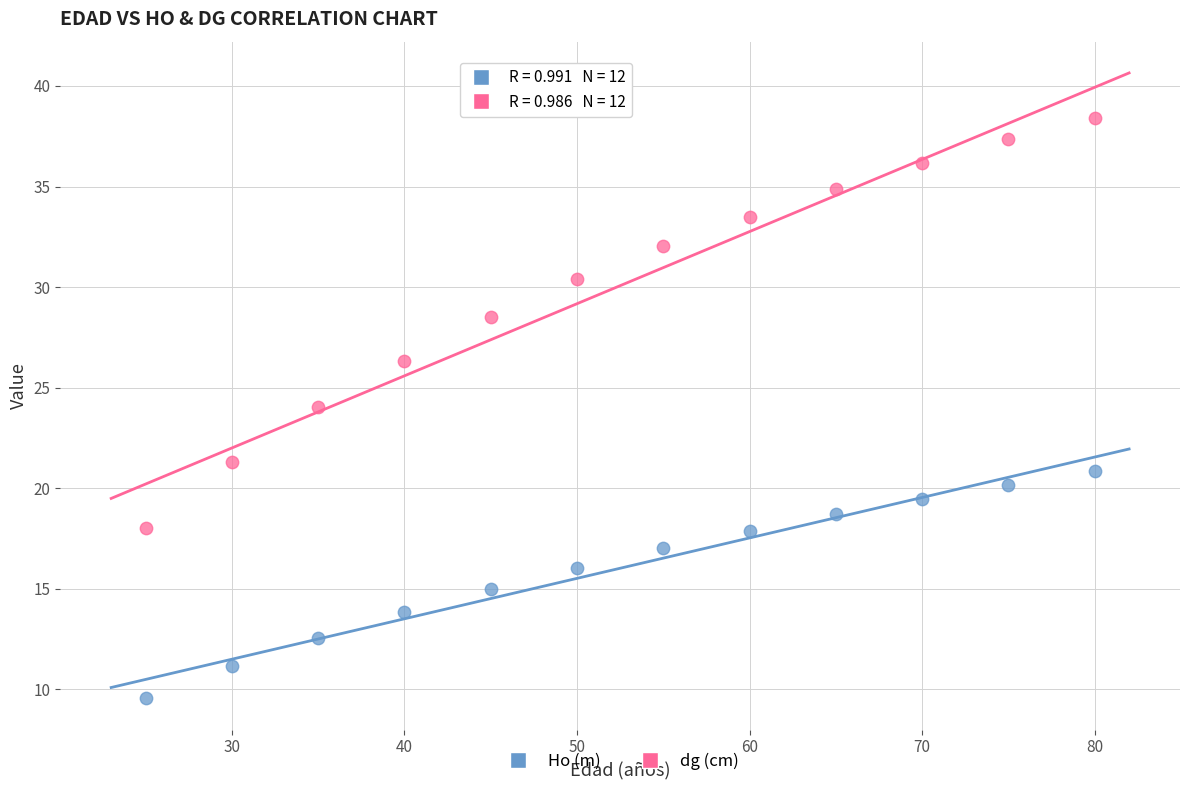

Across all series, what Y value is closest to 23?

24.0